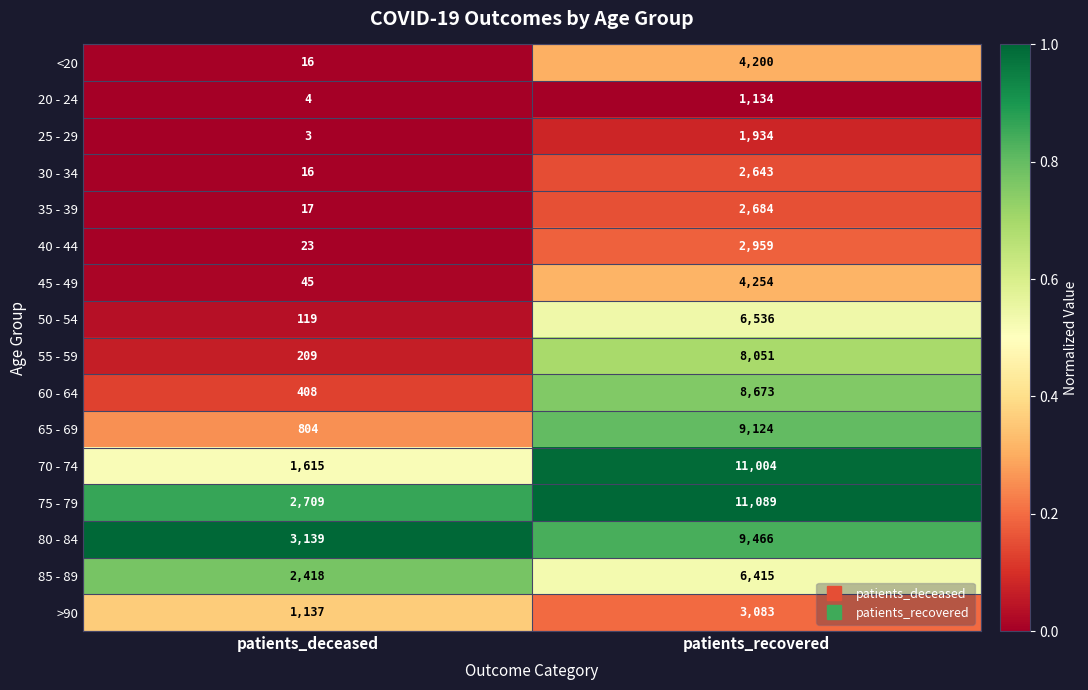

What is the highest value of the 30 - 34 series?

2643